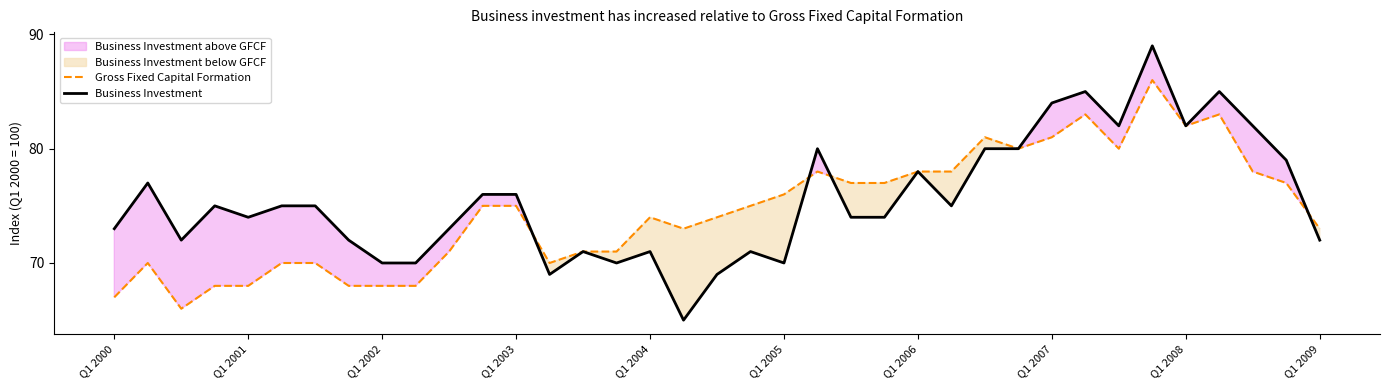

True or false: Gross Fixed Capital Formation and Business Investment cross at least once.

True